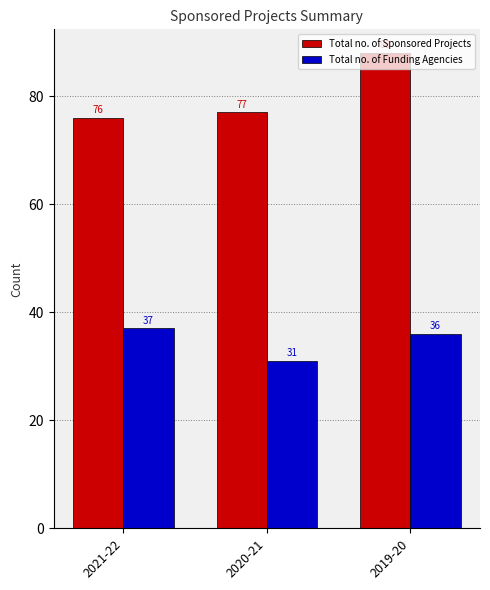

What is the lowest value of the Total no. of Sponsored Projects series?

76